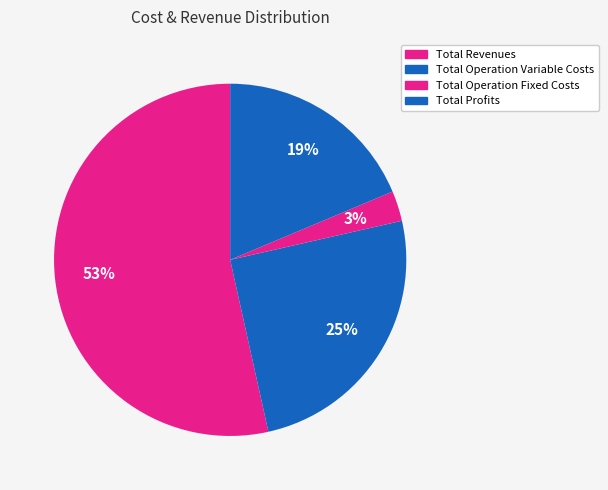

How many segments does this pie chart have?

4